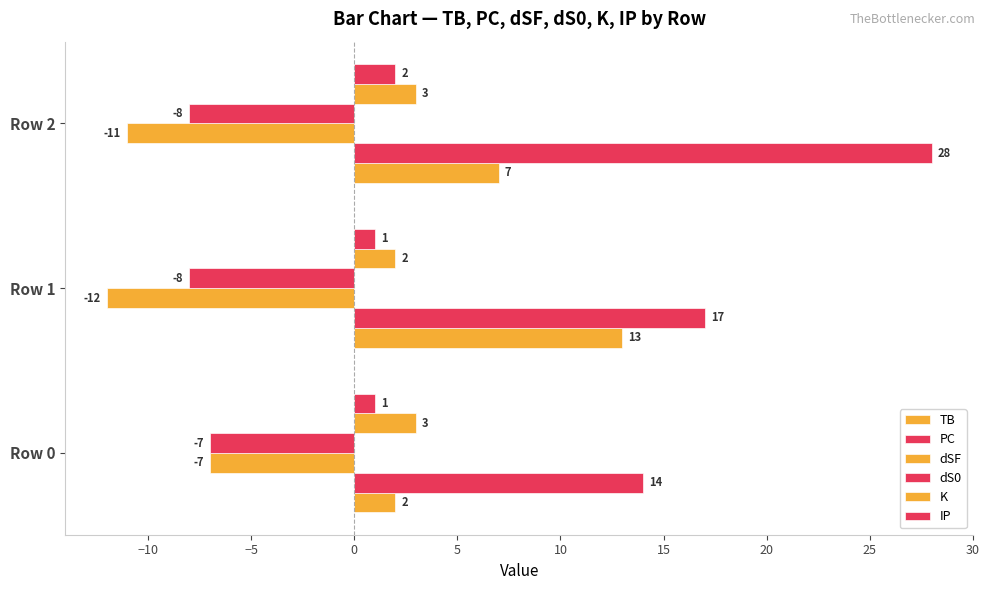

Count the number of categories in the chart.

3